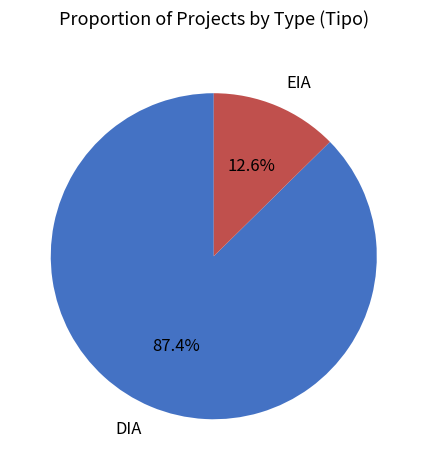

What is the total percentage of EIA and DIA?

100.0%